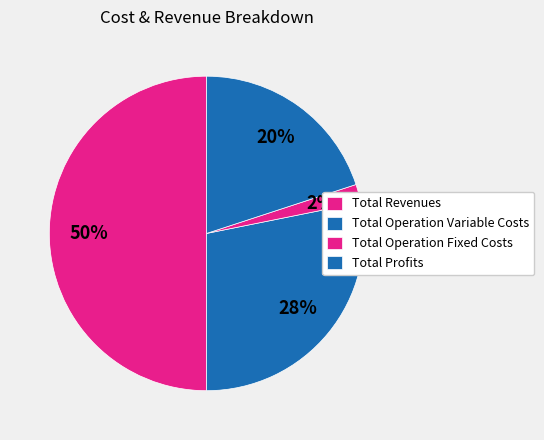

Is the sum of Total Revenues and Total Profits greater than half?

Yes